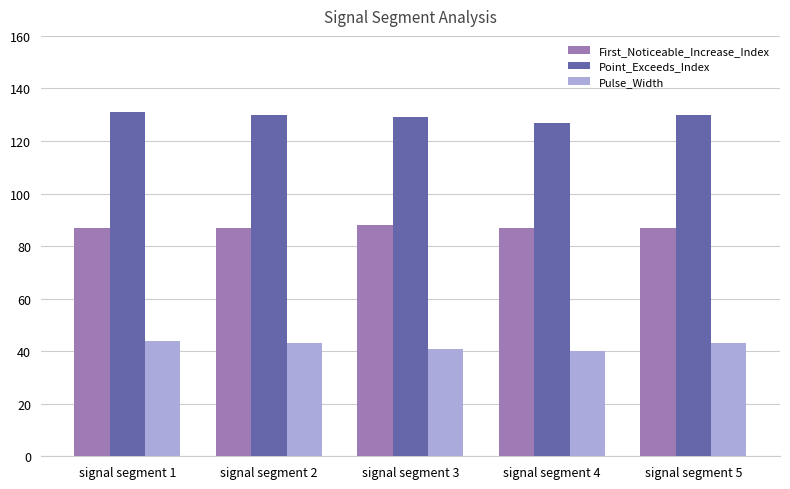

What is the sum of all Pulse_Width values?

211